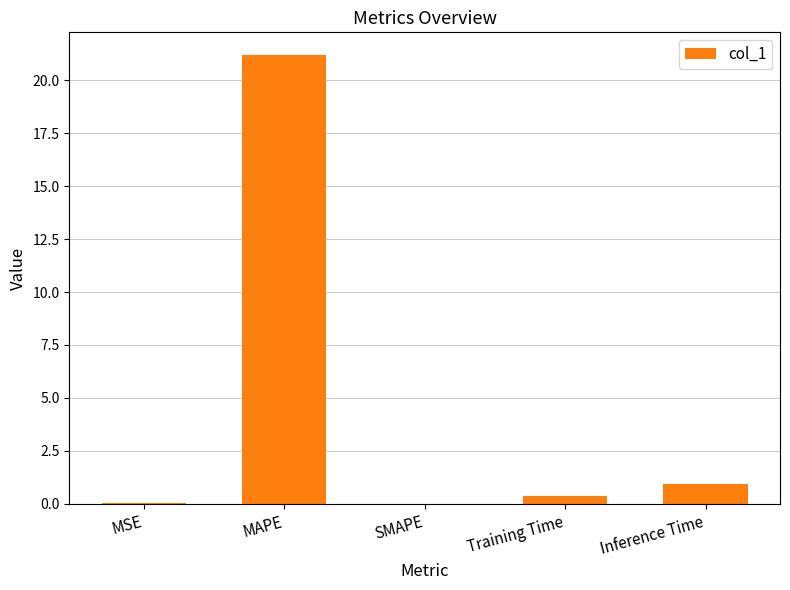

At which label is the value closest to 10?

Inference Time